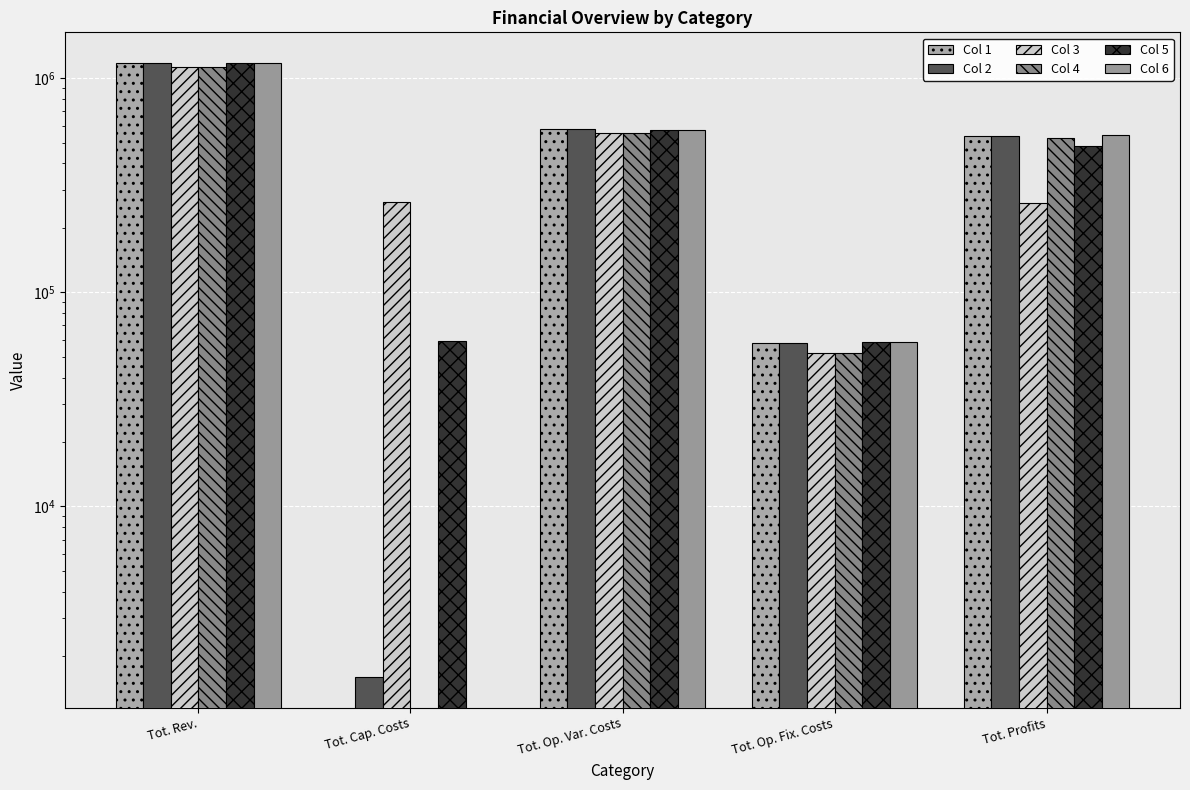

Which series has the largest range (max minus min)?

Col 6